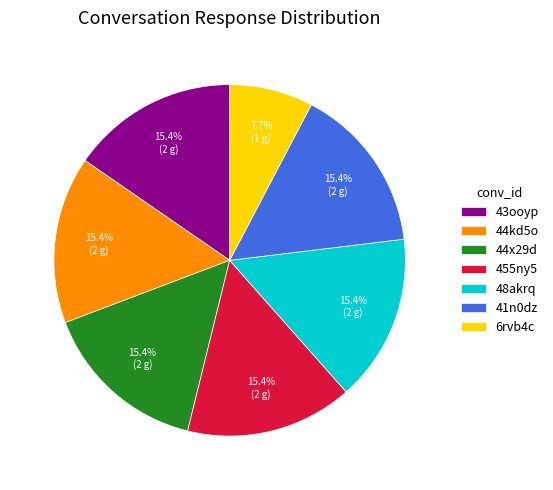

What is the total percentage of 44x29d and 48akrq?

30.8%